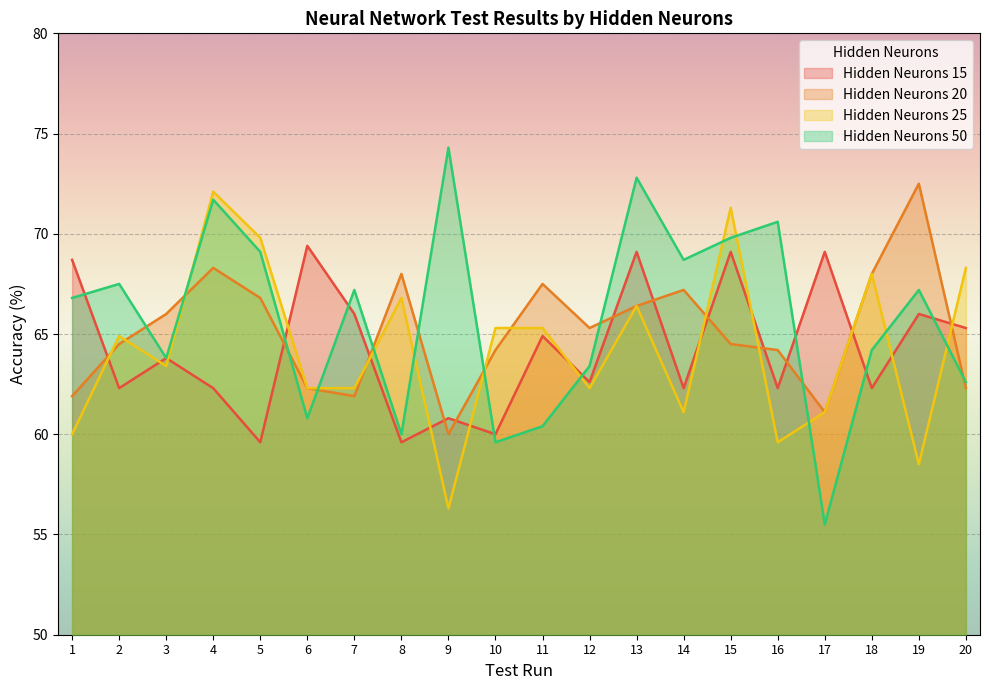

What is the sum of all Hidden Neurons 25 values?

1285.1